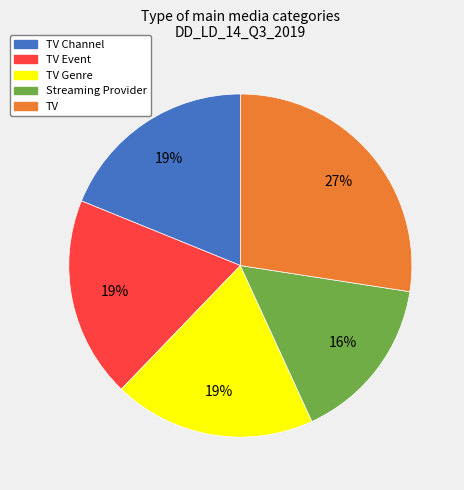

Does any single category account for the majority?

No